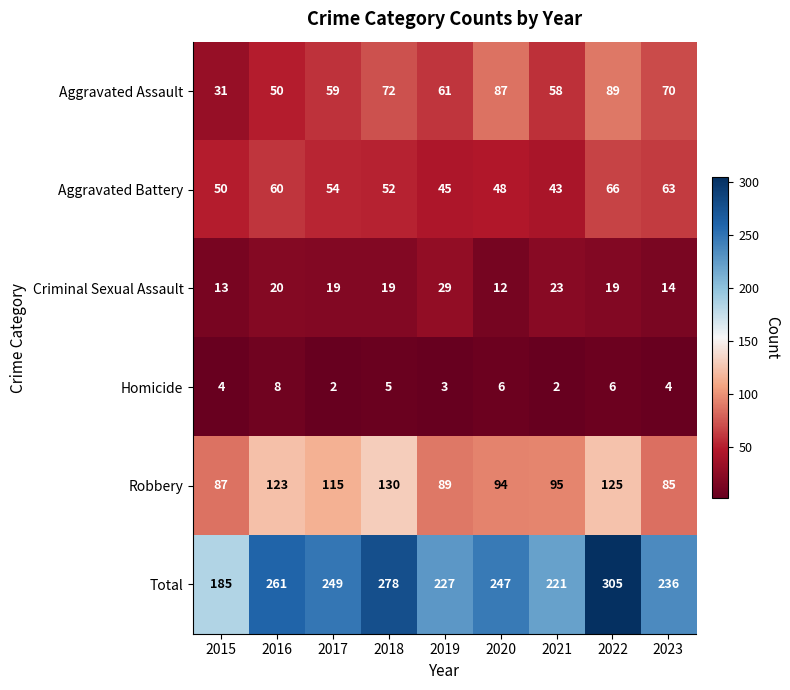

At which label does Aggravated Battery reach its minimum?

2021